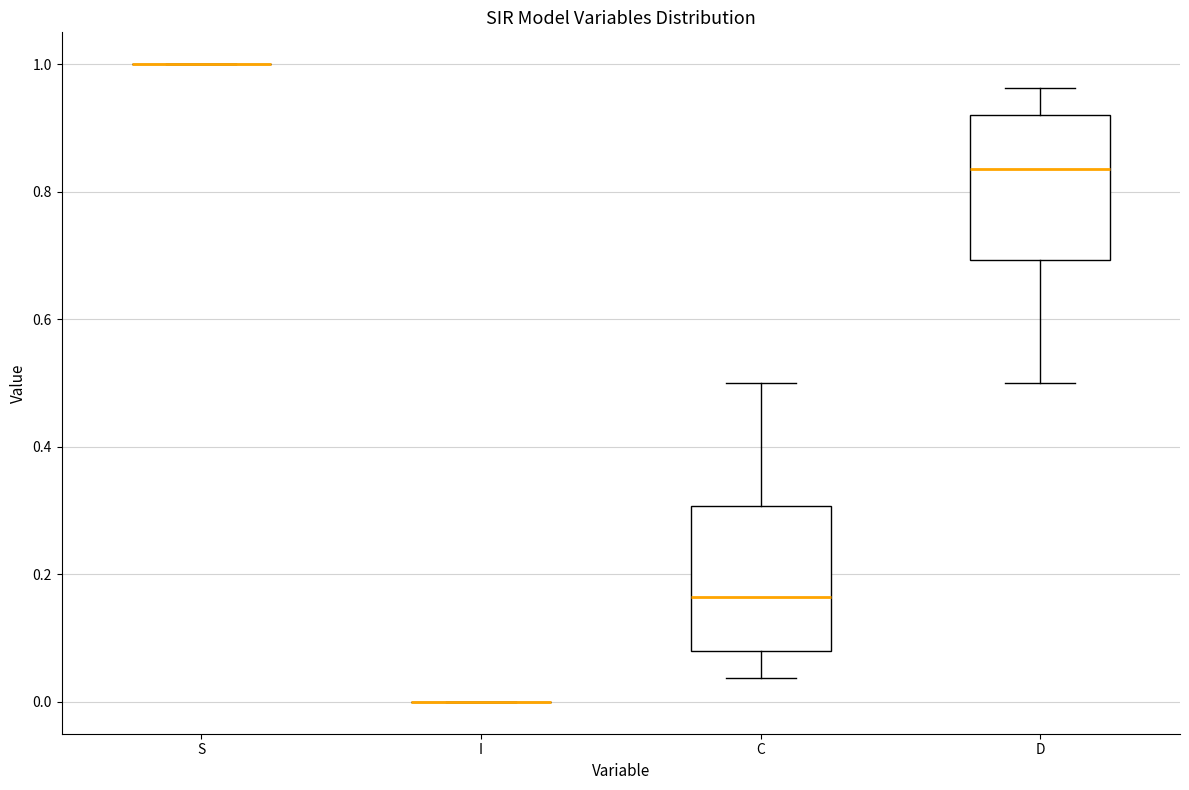

Reading left to right, read every box against the y-axis: the position of its median line, the range the box covers, and the ends of its whiskers. The values are not printed on the chart, so give them approximately, as read against the axis.

S: box collapsed to a line at 1.00, whiskers 1.00 to 1.00
I: box collapsed to a line at 0.00, whiskers 0.00 to 0.00
C: median 0.16, box 0.08 to 0.30, whiskers 0.04 to 0.50
D: median 0.84, box 0.70 to 0.92, whiskers 0.50 to 0.96